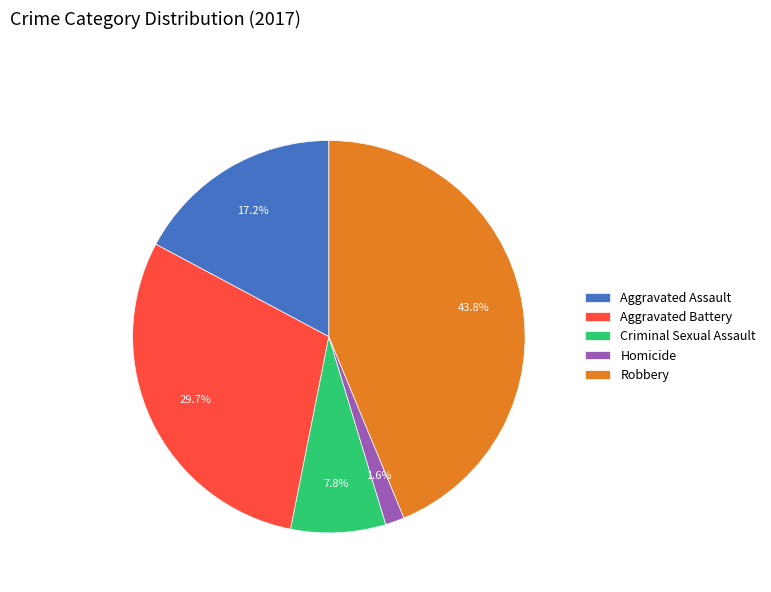

What portion of the pie excludes Aggravated Battery?

70.3%